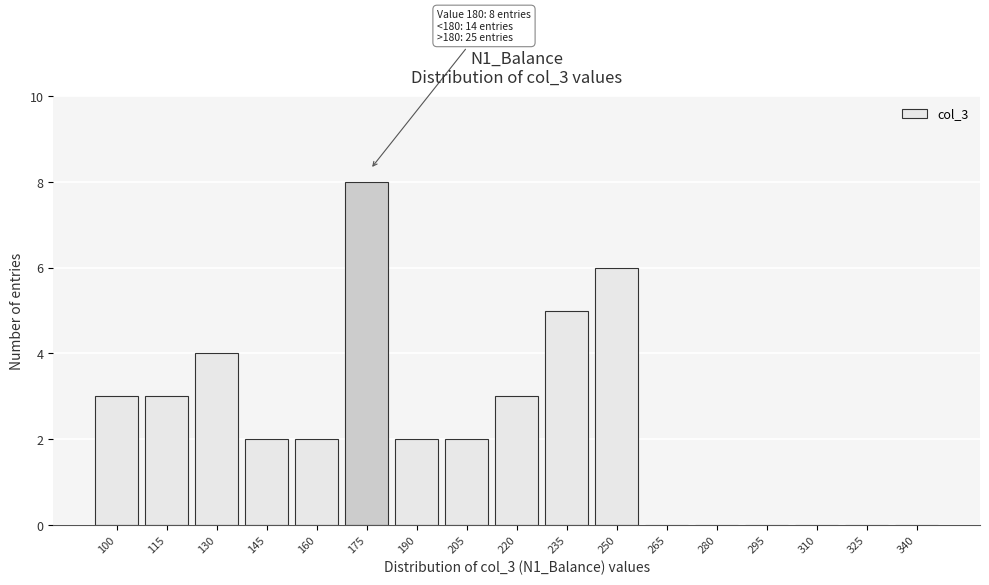

Reading left to right, extract all data points from this chart.

100=3	115=3	130=4	145=2	160=2	175=8	190=2	205=2	220=3	235=5	250=6	265=0	280=0	295=0	310=0	325=0	340=0